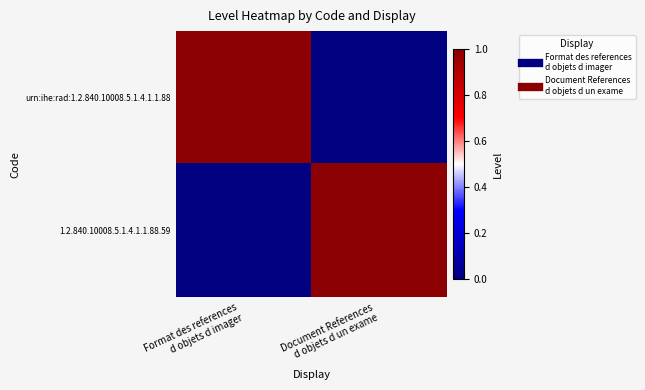

What is the total value across all series at Document References
d objets d un exame?

1